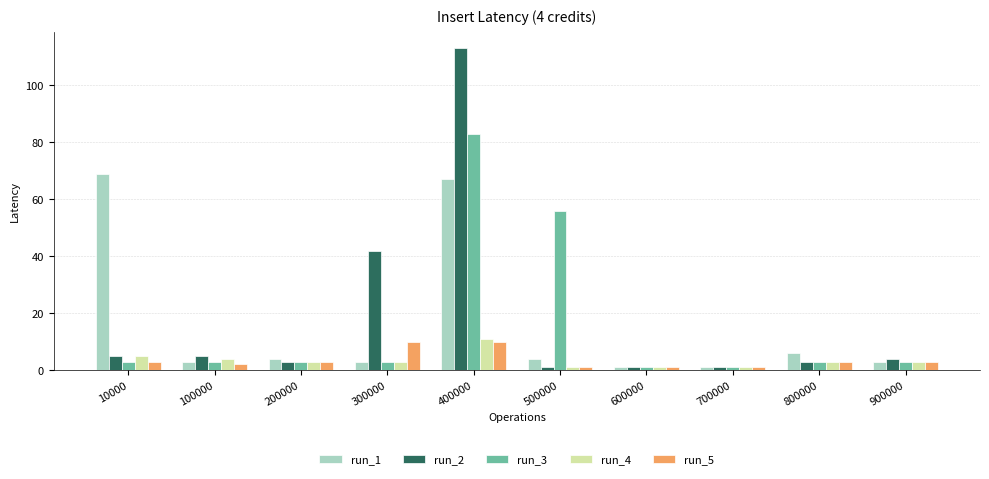

How many data points does each series have?

10